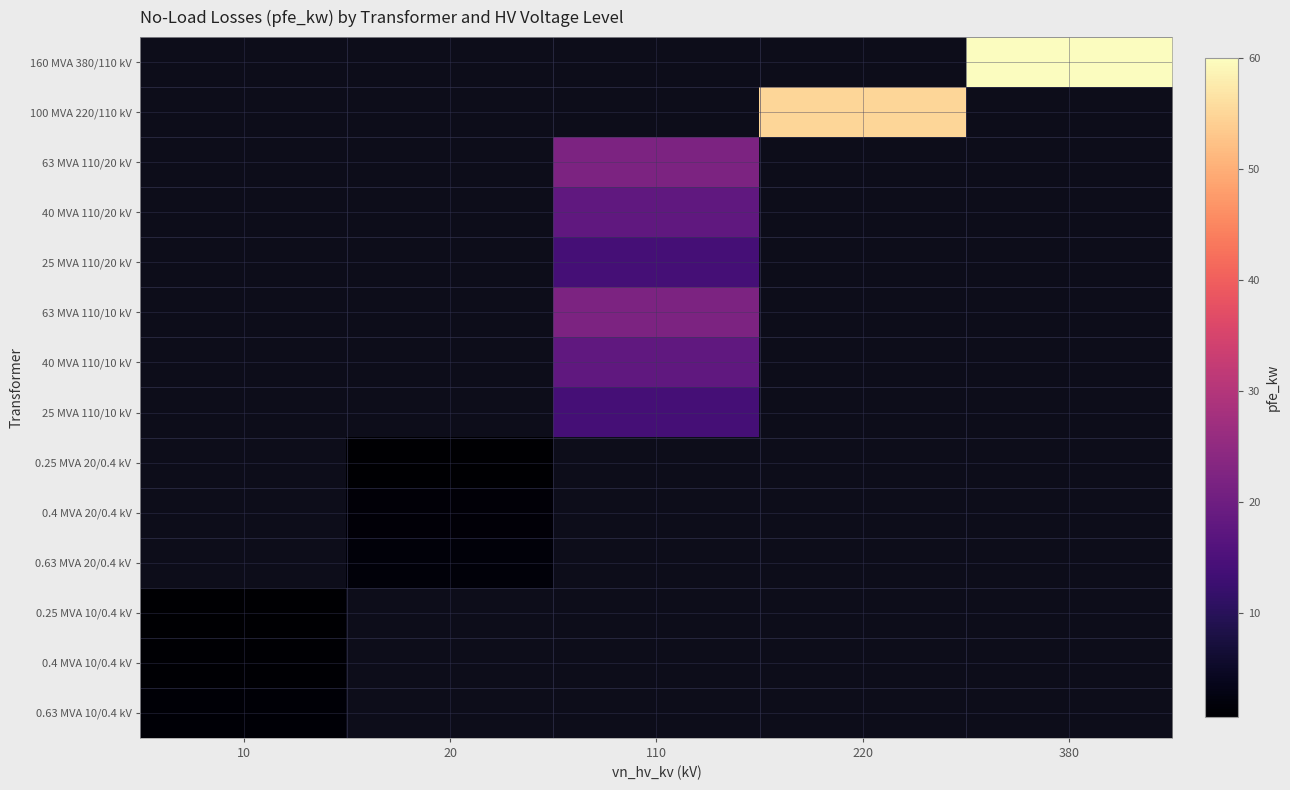

Which series has the widest spread of values?

0.25 MVA 10/0.4 kV